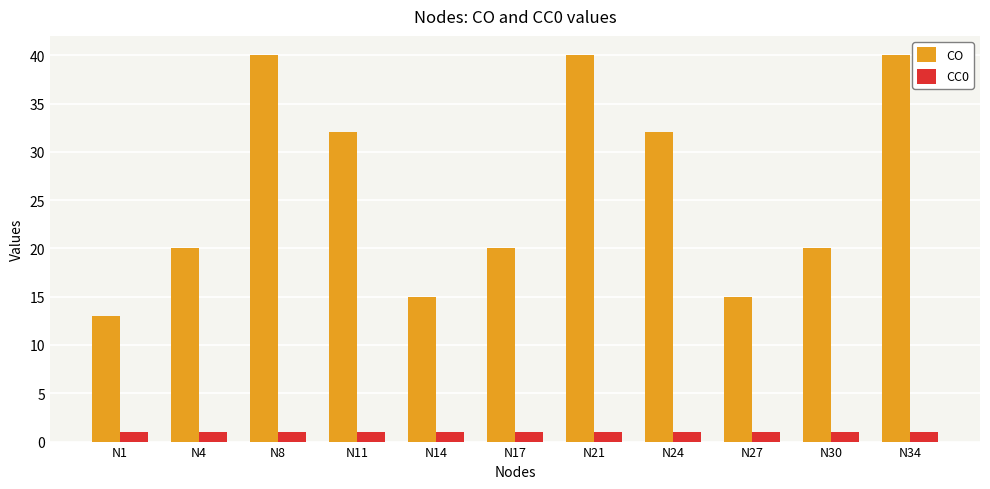

What is the sum of all CC0 values?

11